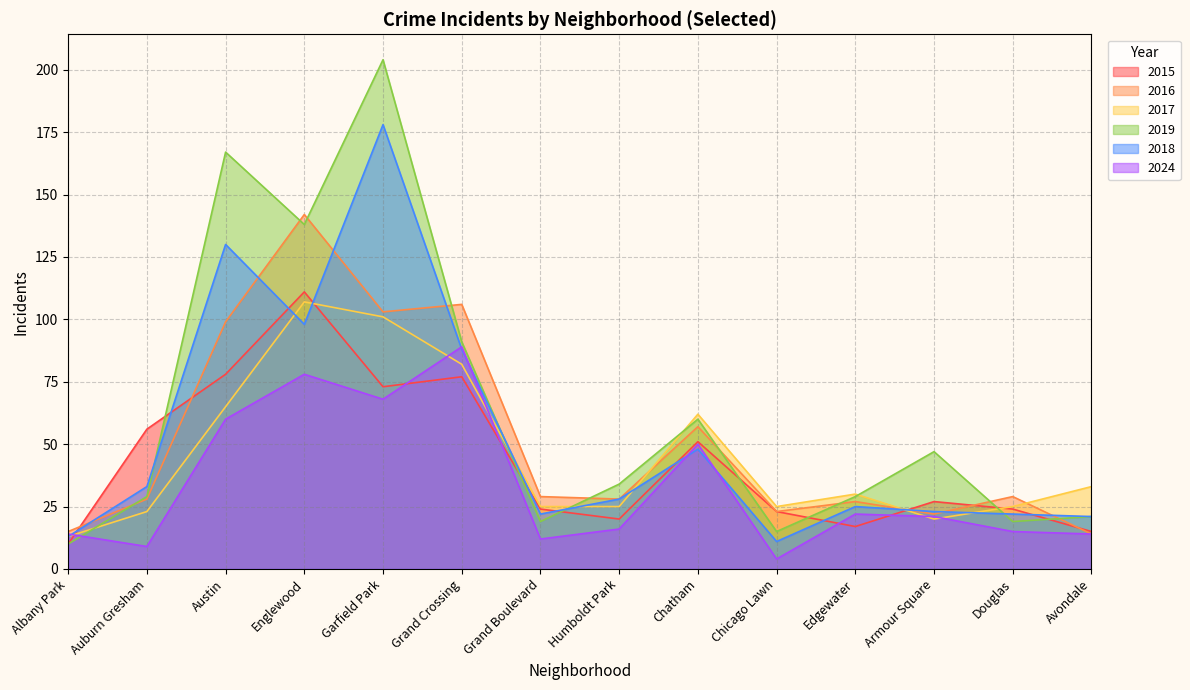

At Austin, list the series in order from largest to smallest.

2019, 2018, 2016, 2015, 2017, 2024